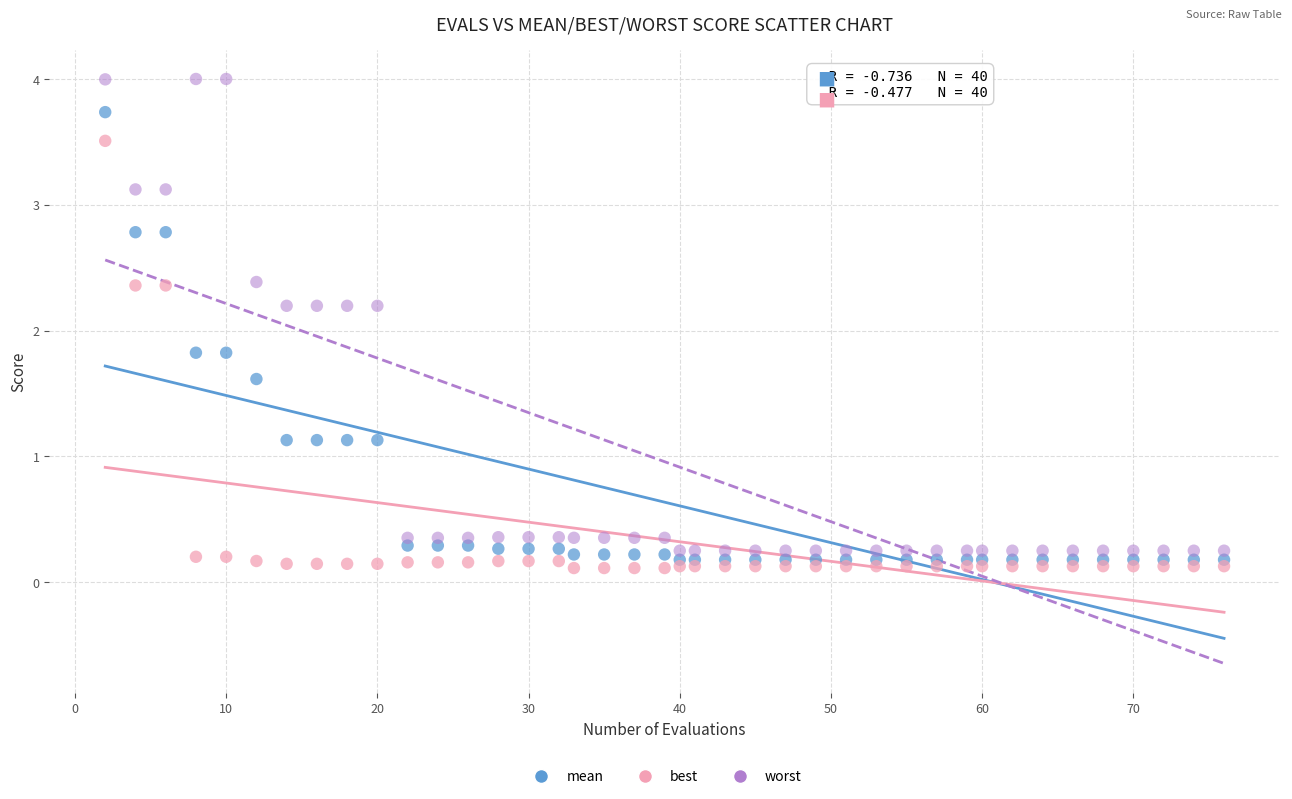

Which series has the widest spread of Y values?

worst